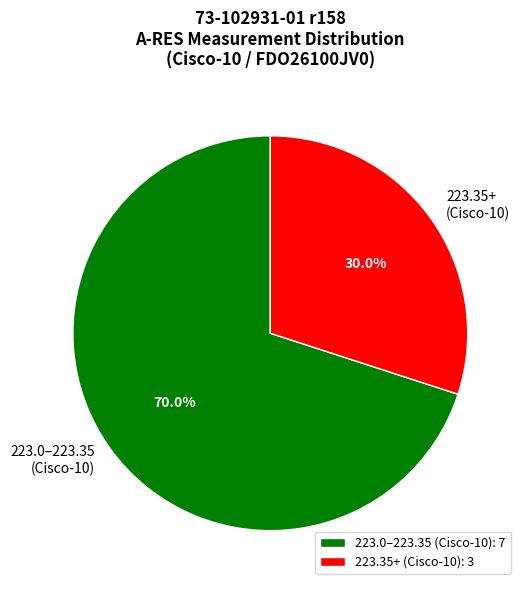

Is 223.0–223.35 (Cisco-10) the majority of the pie?

Yes